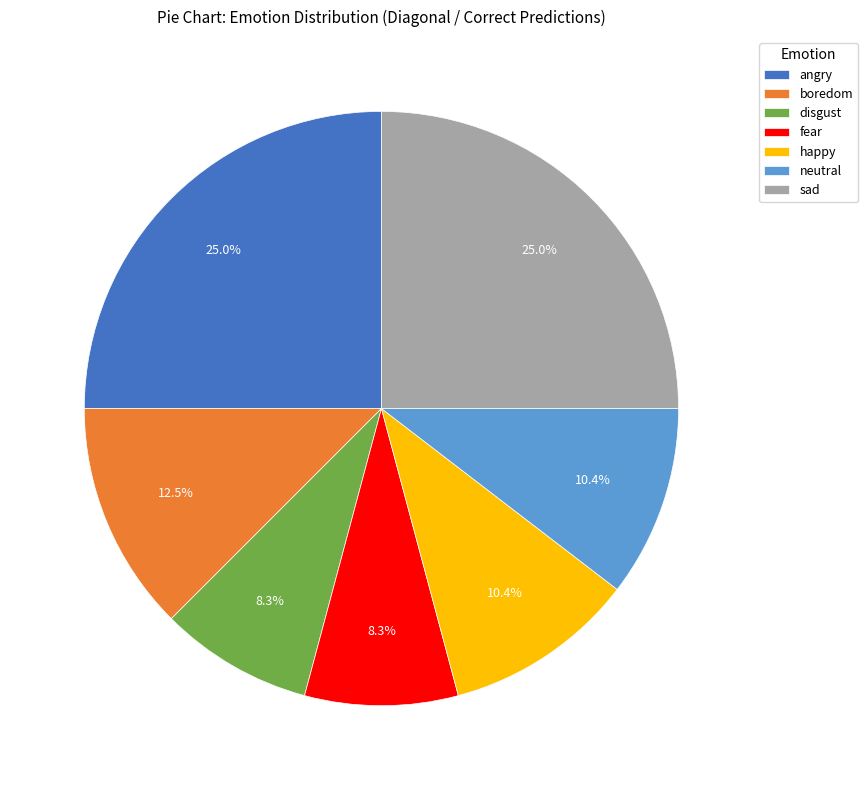

The disgust slice represents 8% of the pie. True or false?

True